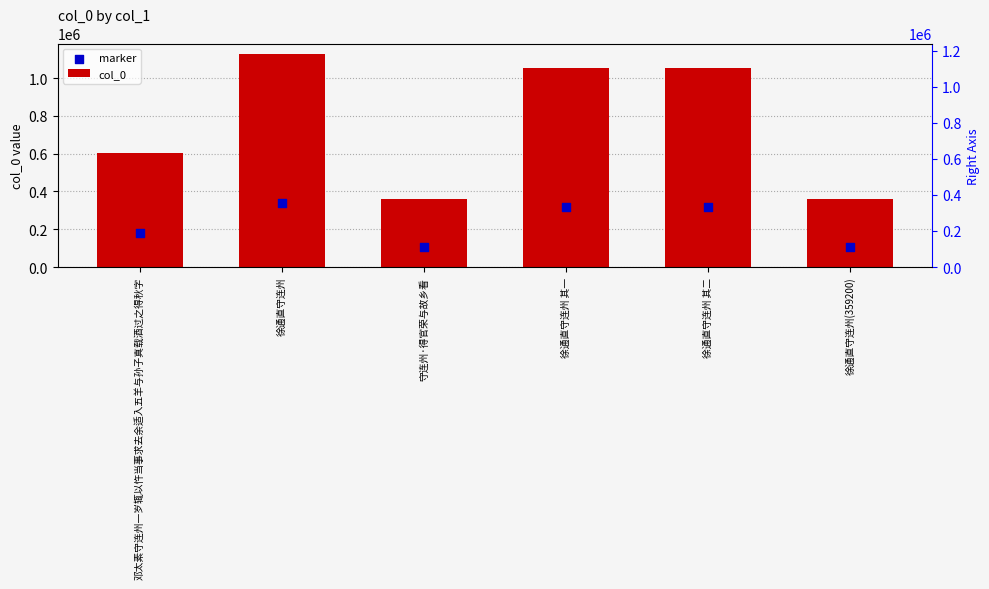

Is the value of col_0 at 徐通直守连州(359200) greater than the value of marker at 守连州·得官荣与故乡看?

Yes